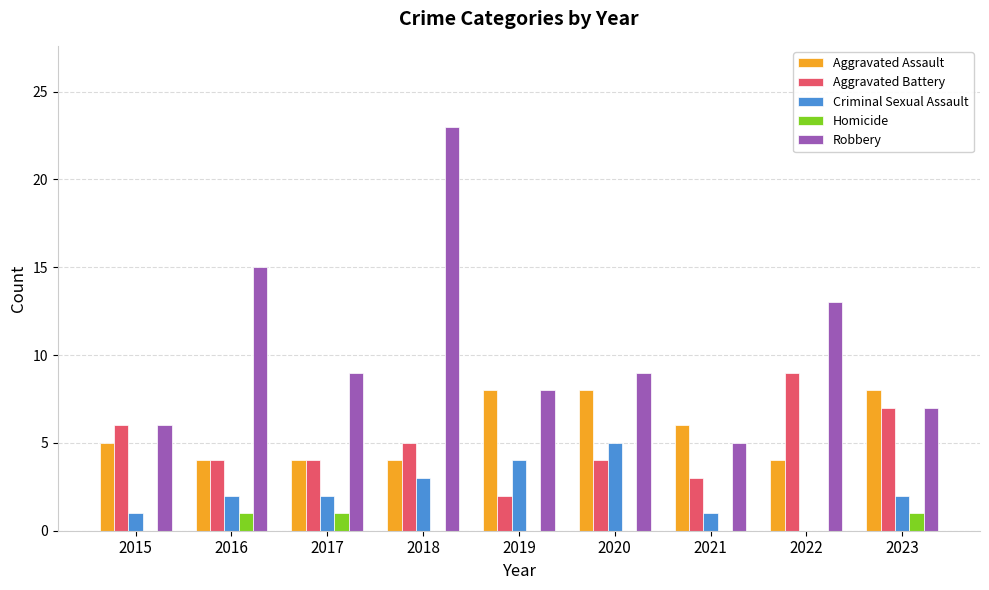

How many distinct data groups are displayed?

5